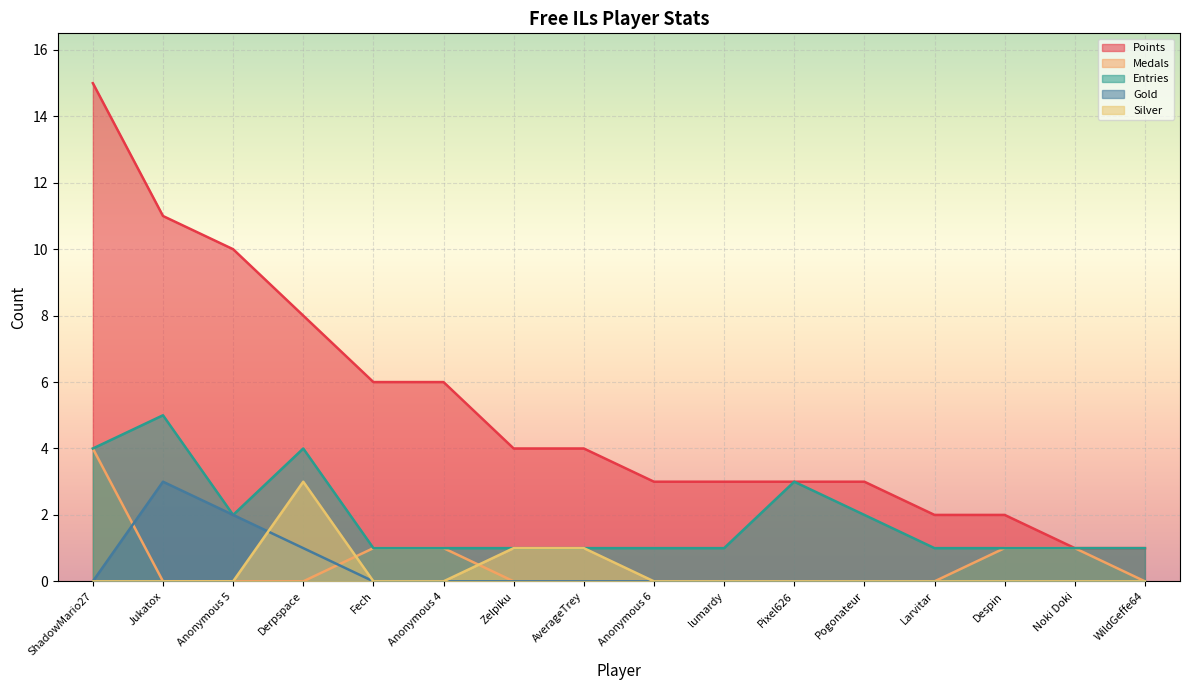

Which series has the widest spread of values?

Points